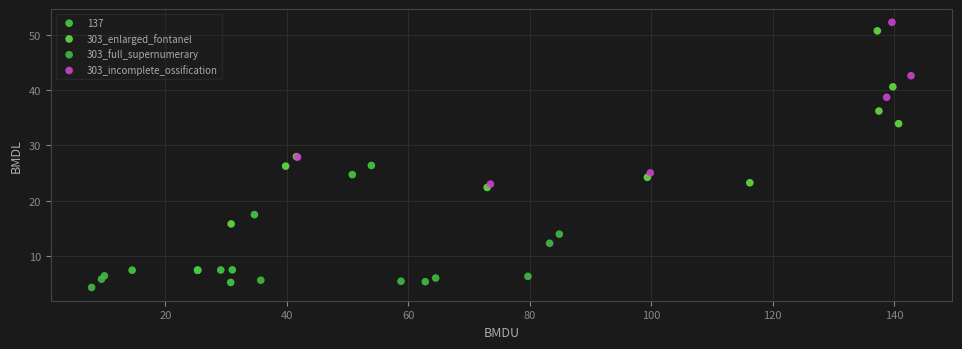

Which series has the largest Y range (max minus min)?

303_enlarged_fontanel